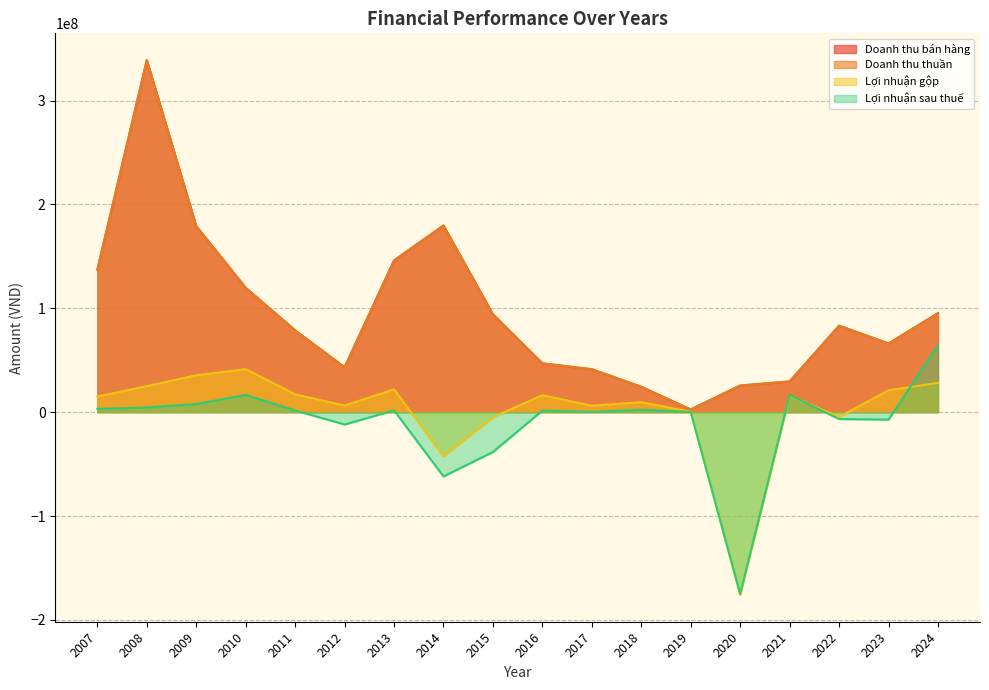

The value of Lợi nhuận sau thuế at 2020 is -97991883. True or false?

False